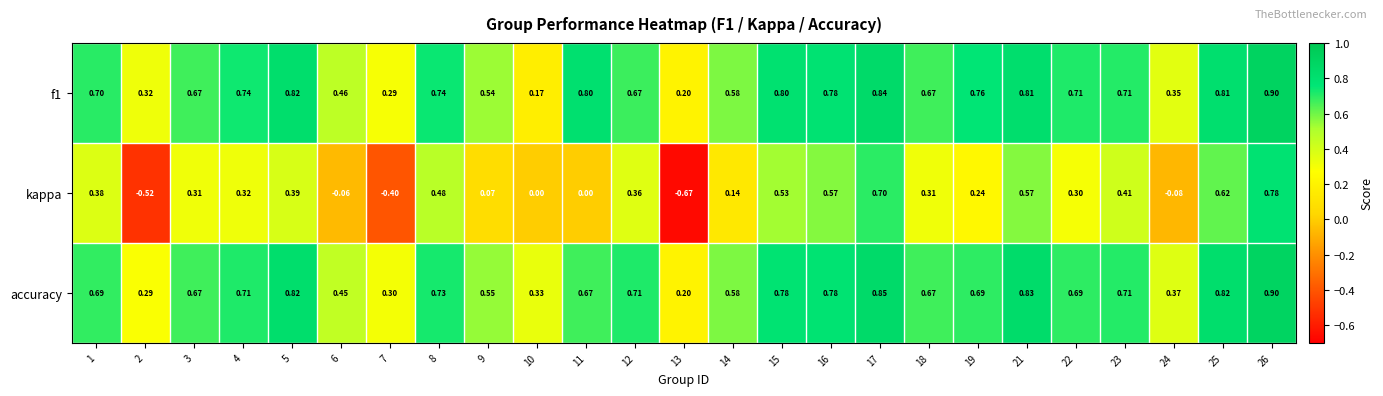

Which series has the widest spread of values?

kappa